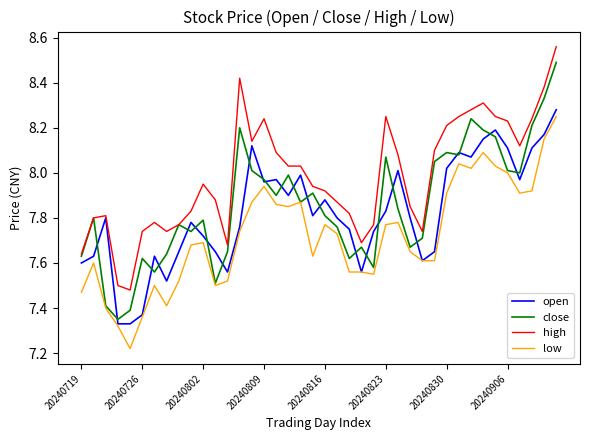

Which series has the largest total across all categories?

high